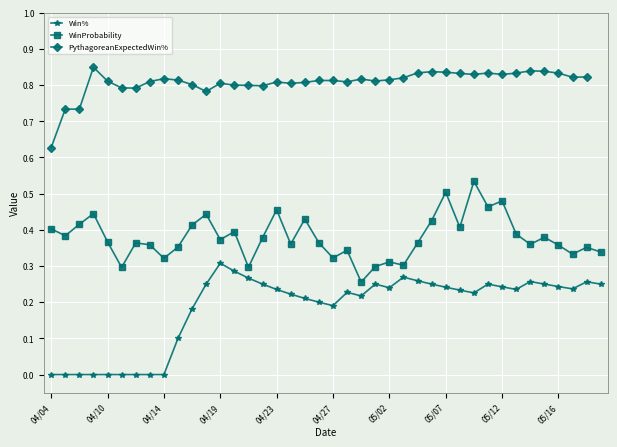

True or false: Win% has more than 2 interior local peaks.

True